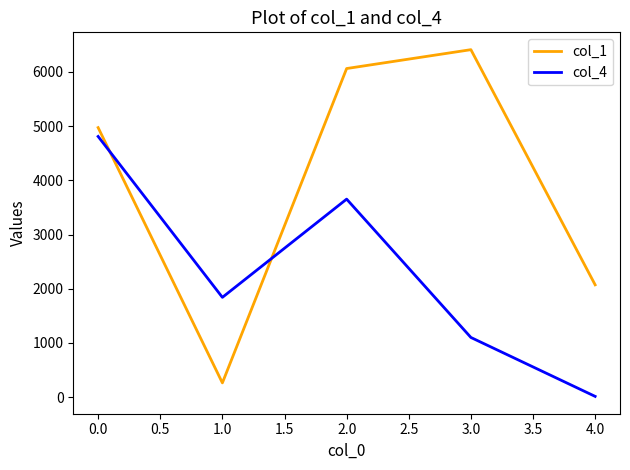

Reading left to right, extract all data points from this chart.

col_1: 0.0=4972	1.0=263	2.0=6062	3.0=6410	4.0=2072
col_4: 0.0=4809	1.0=1841	2.0=3653	3.0=1101	4.0=14